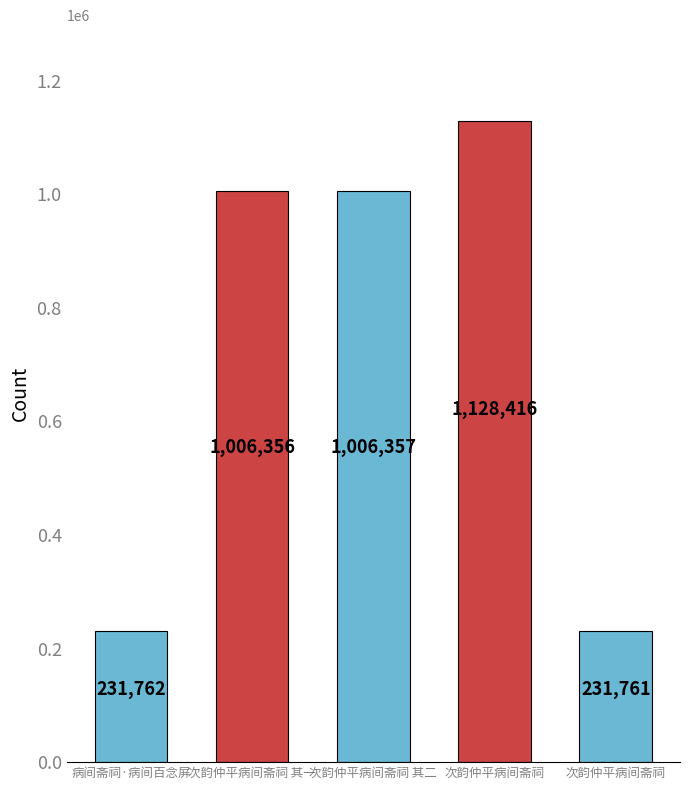

Where does the data first go above 1006356?

次韵仲平病间斋祠 其二